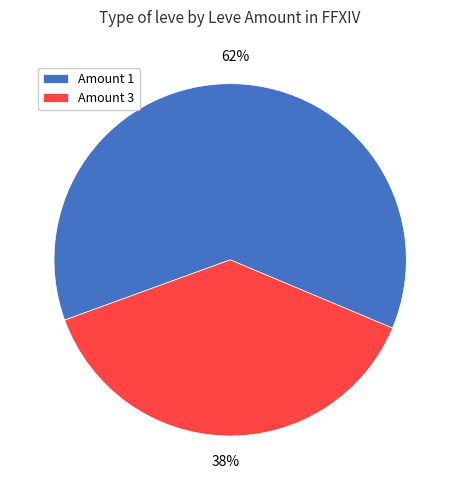

Between Amount 1 and Amount 3, which is larger?

Amount 1